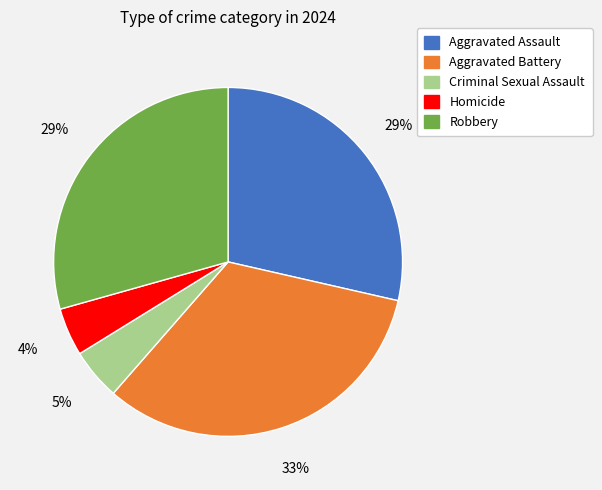

Count the number of slices in the pie.

5